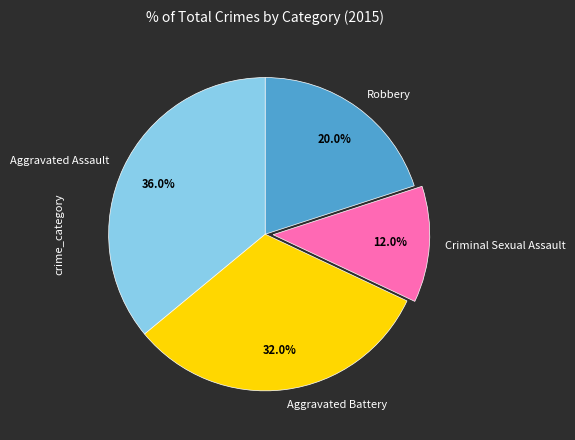

What is the largest slice in the pie chart?

Aggravated Assault